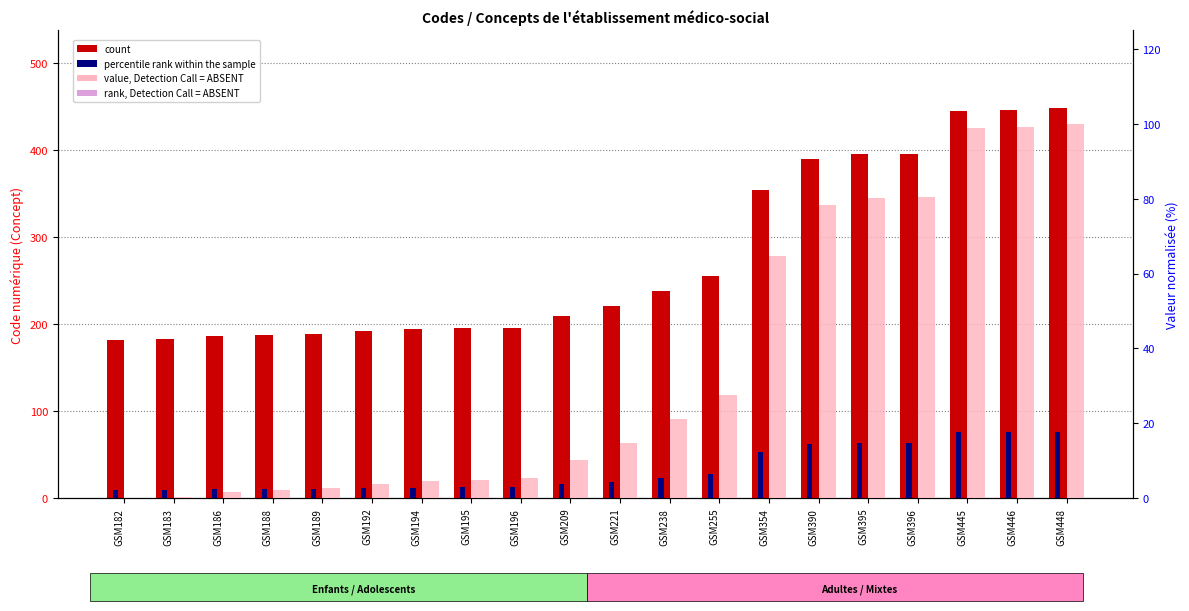

At which category is the sum across all series the highest?

GSM448